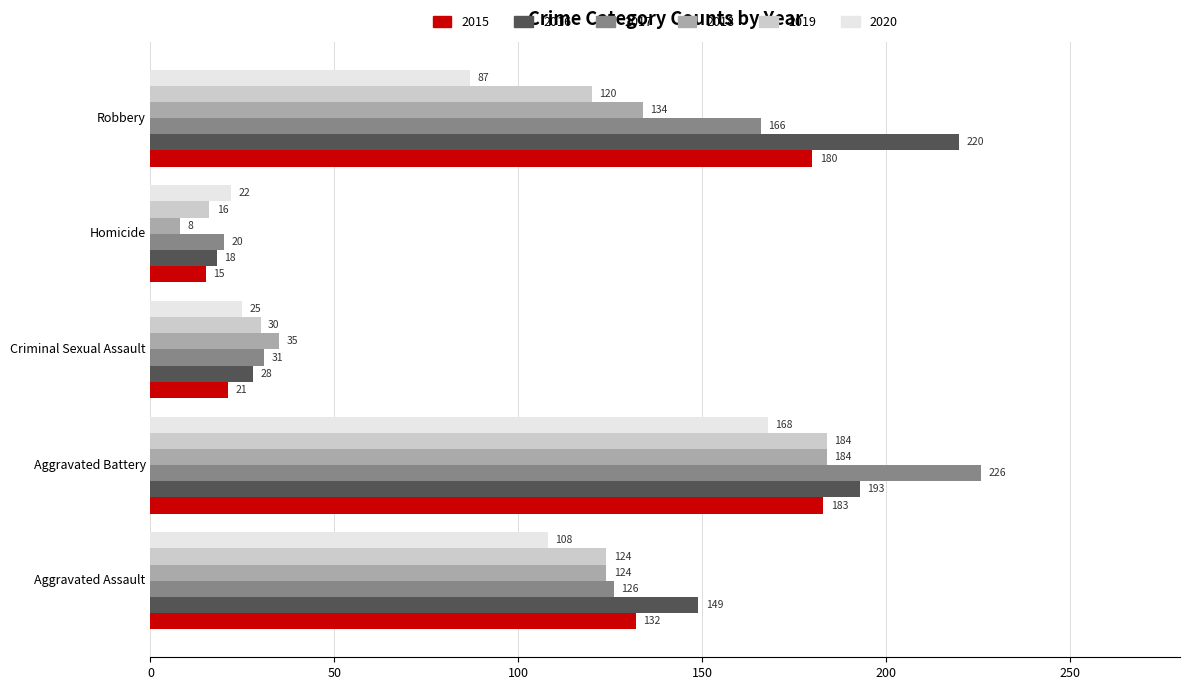

What is the sum of the 2015 values at Homicide and Aggravated Battery?

198